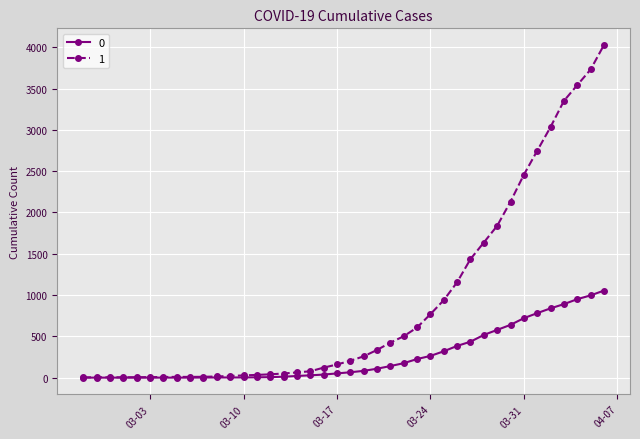

How many lines are shown in the chart?

2